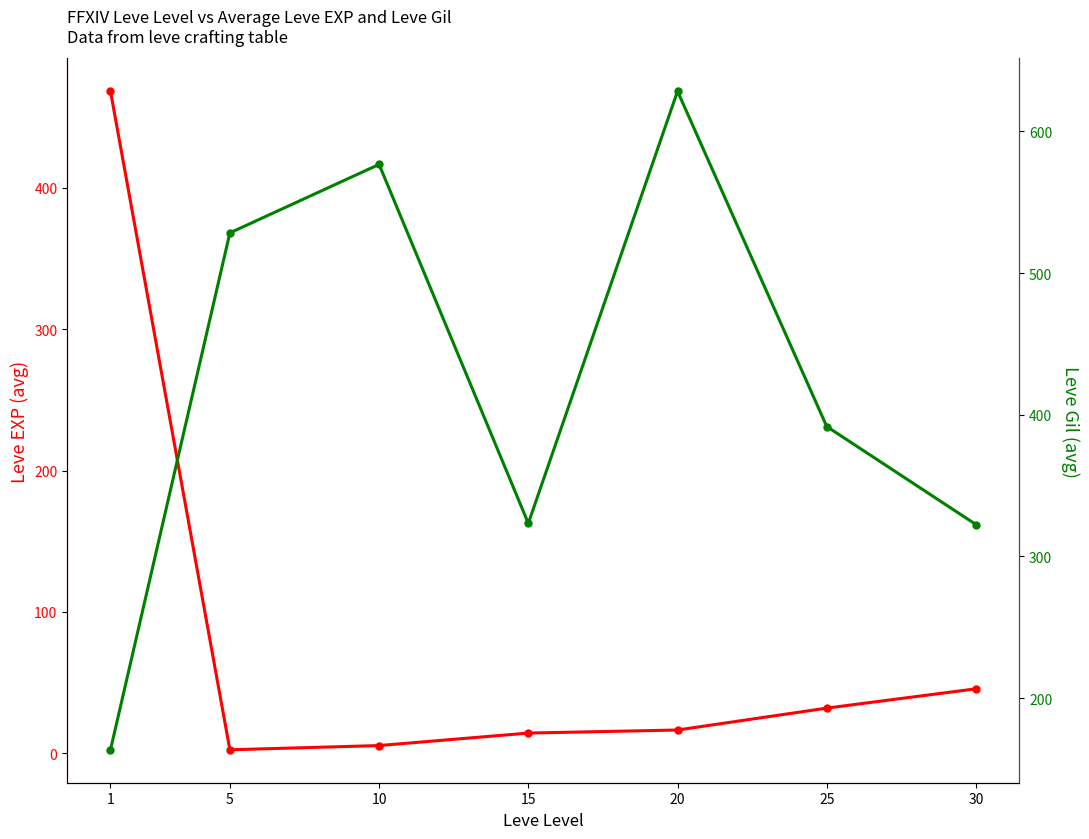

What is the difference between the maximum and minimum values in the Leve Gil (avg) series?

464.8